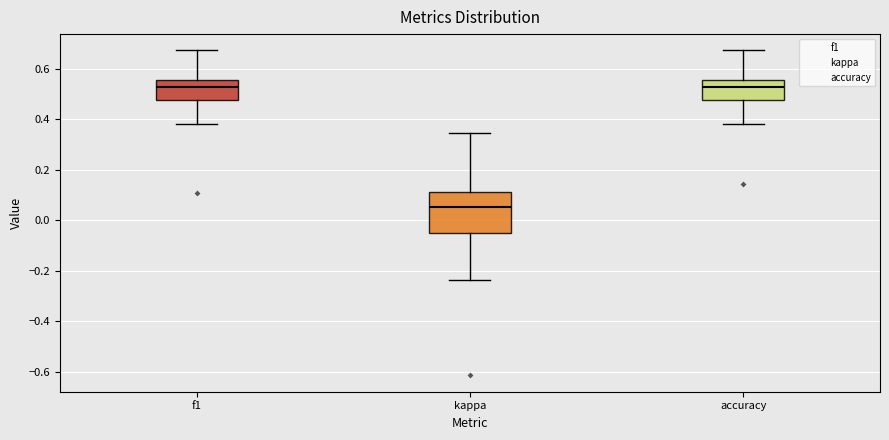

Which box's median line is the lowest?

kappa